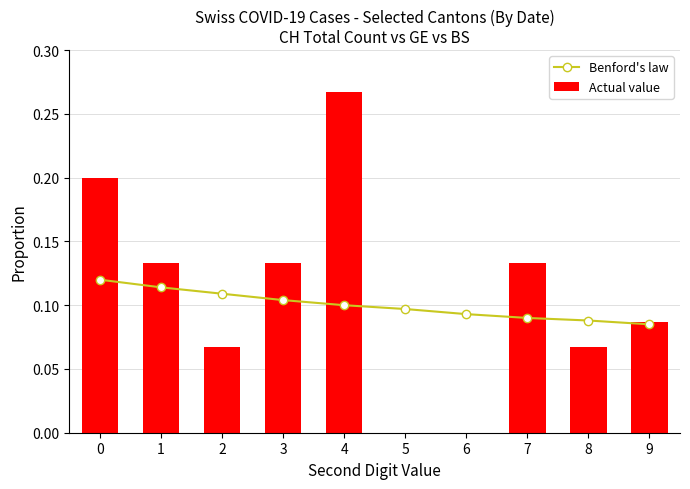

Rank the series by their maximum value, from highest to lowest.

Actual value, Benford's law